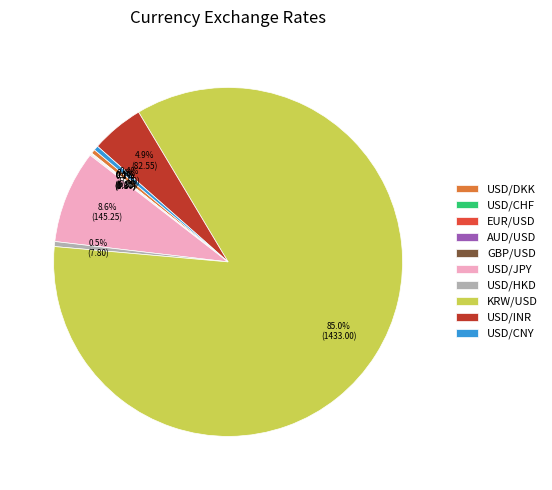

Which category accounts for the majority?

KRW/USD